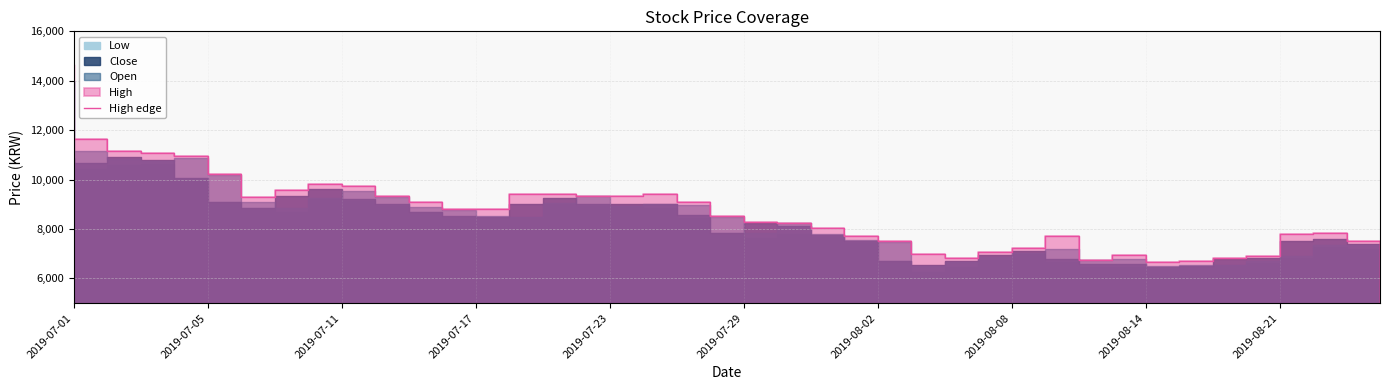

How many interior local peaks (higher than both neighbors) does the data have?

5